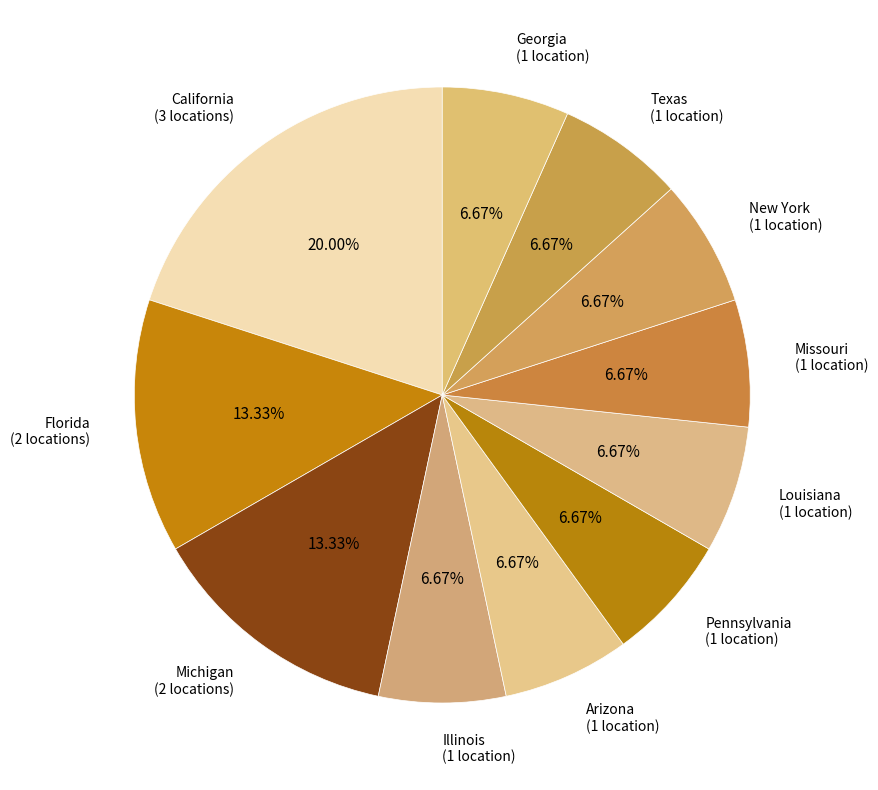

To the nearest percent, what is the difference between the Texas and Florida slice percentages?

7%